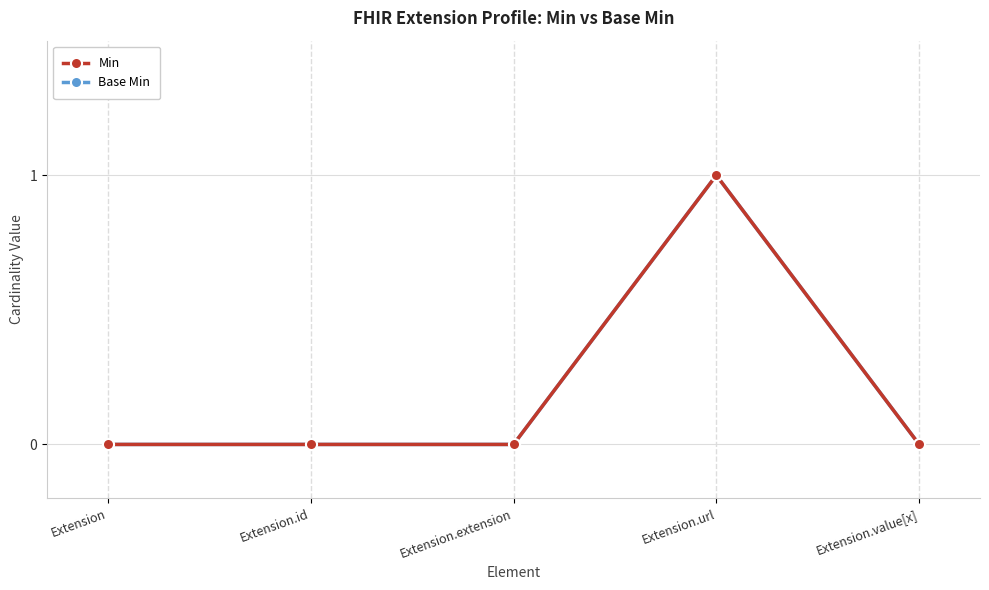

At which label is Min closest to 0?

Extension